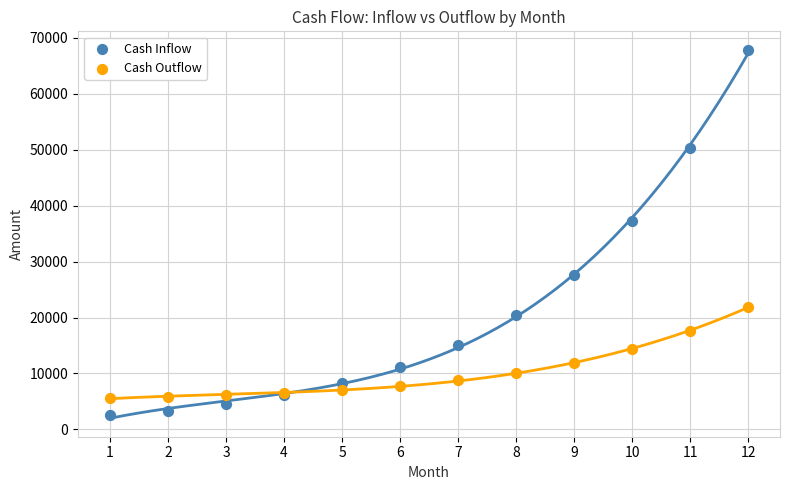

Across all series, what Y value is closest to 35180?

37234